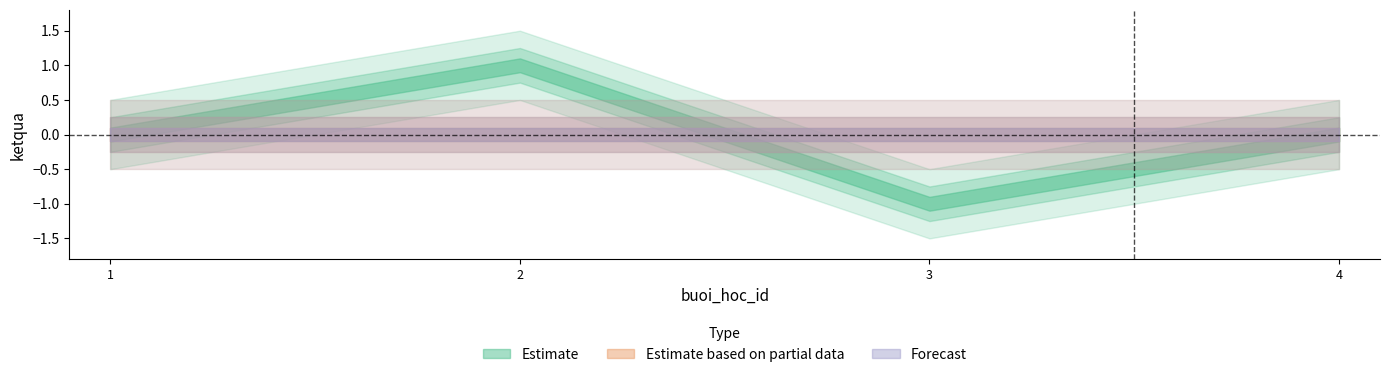

At which category does Estimate reach its first local peak?

2